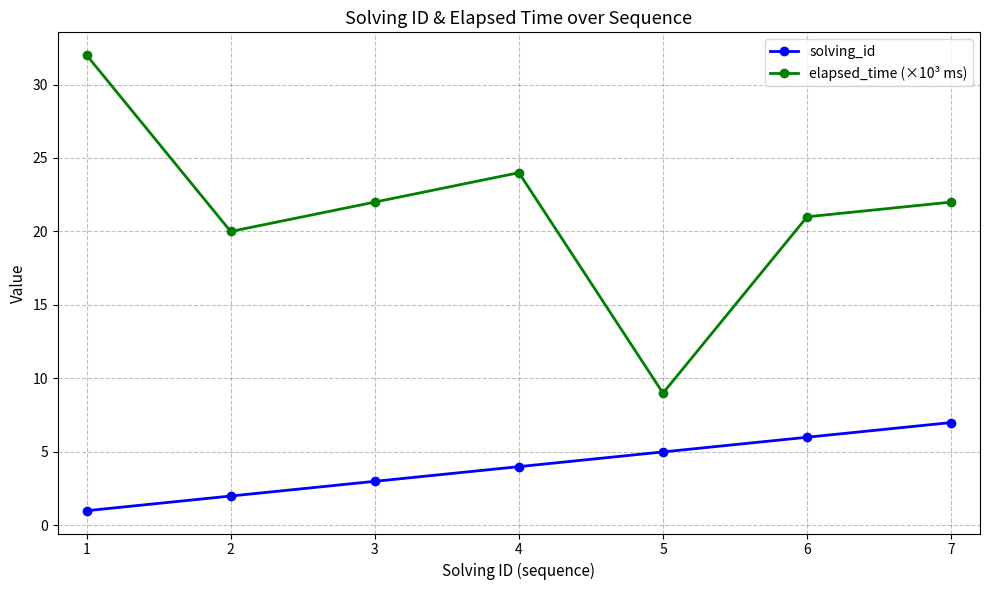

What is the difference between the maximum and minimum values in the elapsed_time (×10³ ms) series?

23